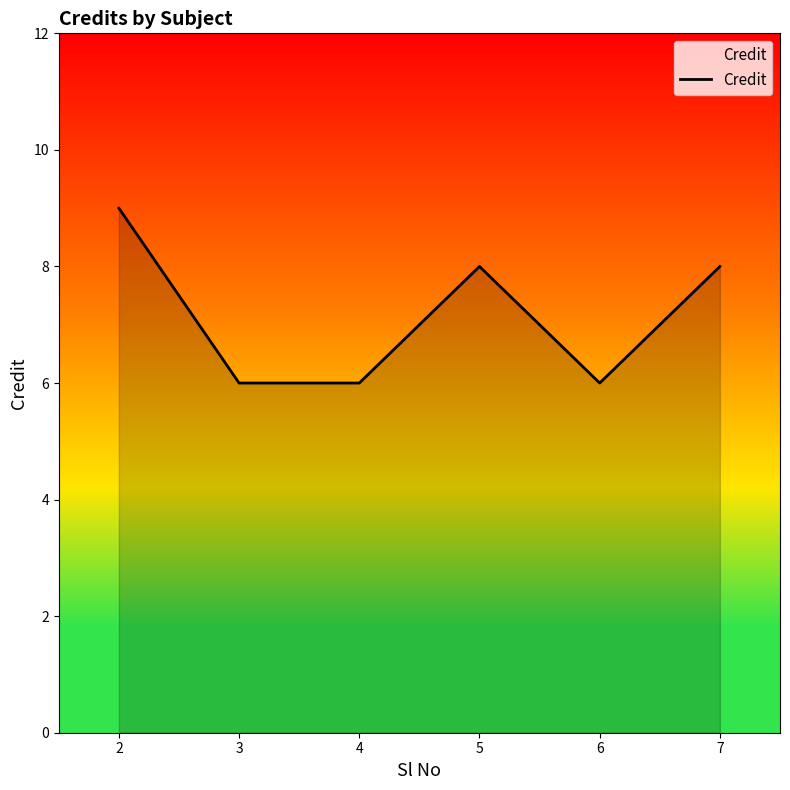

Is it true that the value at 3 is 6?

True